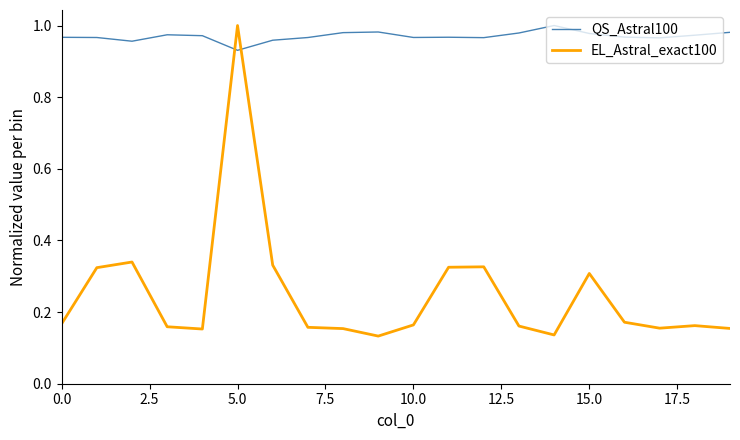

Does the chart have visible grid lines?

No